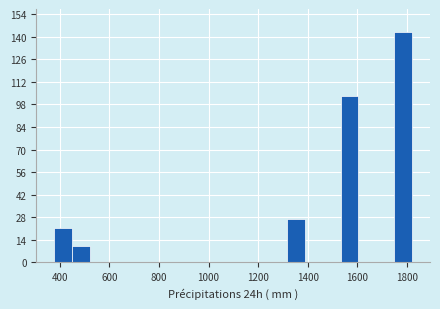

Around what value on the x-axis is the tallest bar? Give the approximate position of its centre, as read against the axis.

1780